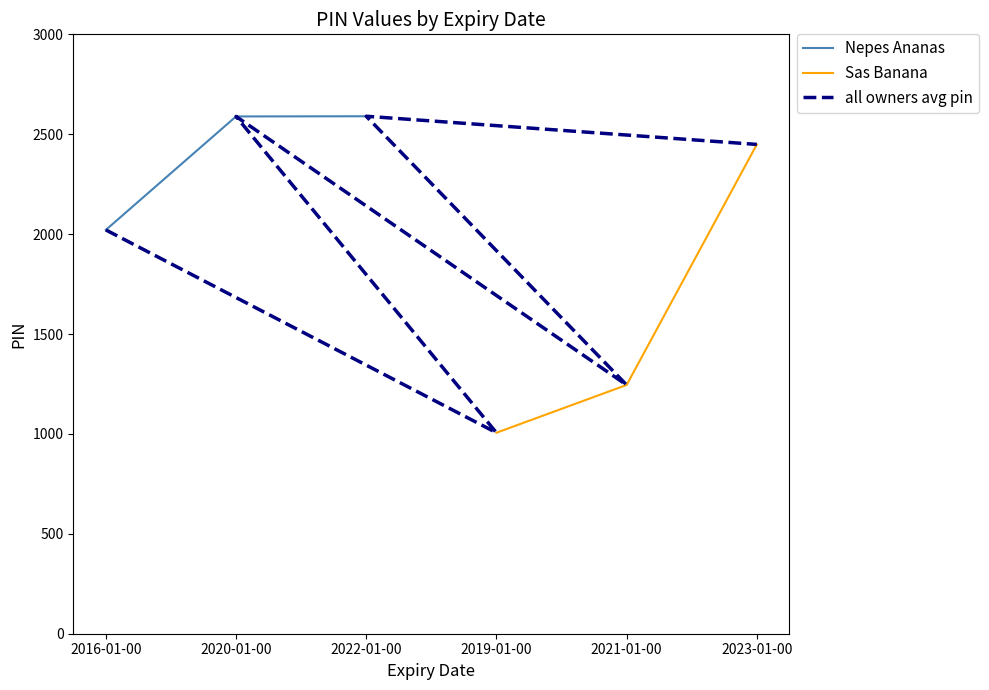

At which label does Nepes Ananas reach its minimum?

2016-01-00